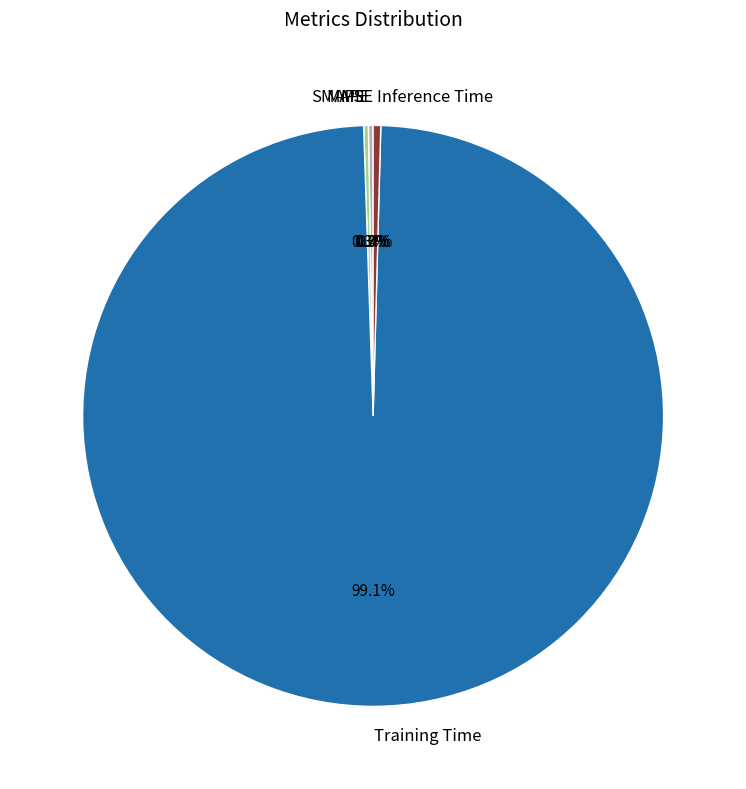

What is the largest slice in the pie chart?

Training Time